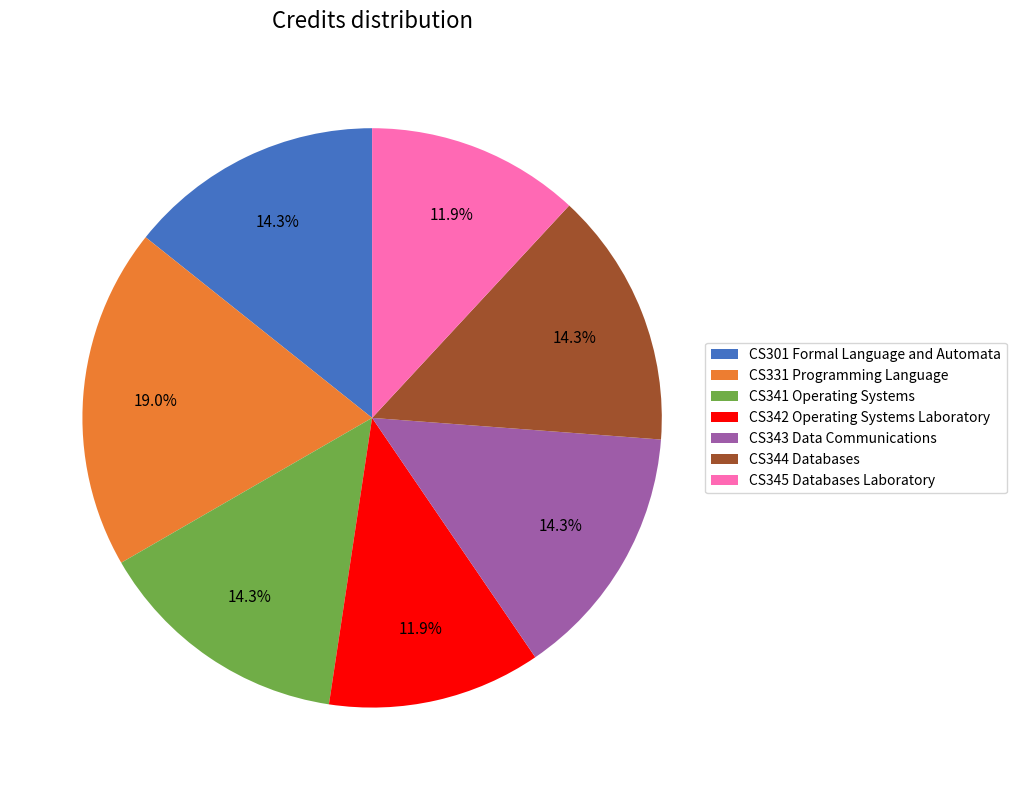

To the nearest percent, what is the difference between the CS331 Programming Language and CS301 Formal Language and Automata slice percentages?

5%